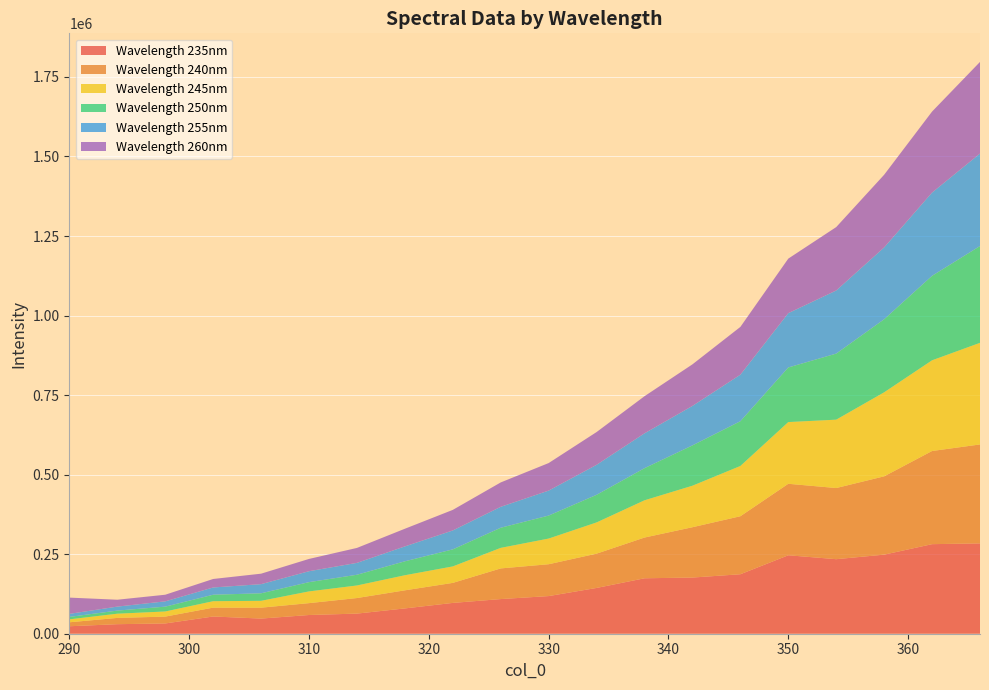

Reading left to right, transcribe all the data shown in this chart.

235: 23504.5	29985.9	32307.3	54187.8	47641.5	58847.8	63268.9	79560.1	96870.8	108918.4	118350.1	143897.6	174289.4	176574.5	186959.6	246594.6	234310.6	248571.6	281516.3	283980.4
240: 12442.7	19719.4	21487.7	27785.7	34215.6	37270.2	48872.8	56829.4	62919.8	96346.2	100076.1	107762.2	128028.0	158171.7	182302.6	224680.9	223593.3	246105.2	292818.3	310923.4
245: 9246.9	13242.7	16155.7	20223.8	21569.1	36892.1	39508.0	47417.0	51752.6	64609.7	80692.4	98161.9	117066.6	130496.6	157974.2	193976.8	214932.5	264130.8	285067.1	319386.8
250: 7692.2	9748.2	15138.5	20380.7	23649.4	29137.5	33713.4	43829.4	53588.0	63252.7	72242.6	86789.4	100959.0	126732.2	140672.4	171671.4	207680.6	229635.6	265543.9	304302.8
255: 9558.5	12561.4	16672.0	22830.5	28727.0	34354.9	37339.3	46849.1	59503.5	65804.2	78501.2	94352.7	109583.1	124088.3	146362.1	170677.4	198355.8	225762.1	261734.1	290695.3
260: 51068.0	21591.8	20810.2	26662.6	32927.1	38610.5	46988.0	55468.6	64621.4	76622.4	86569.7	102912.1	116626.9	130613.4	150076.8	171391.2	199257.4	228410.7	254536.8	287977.5